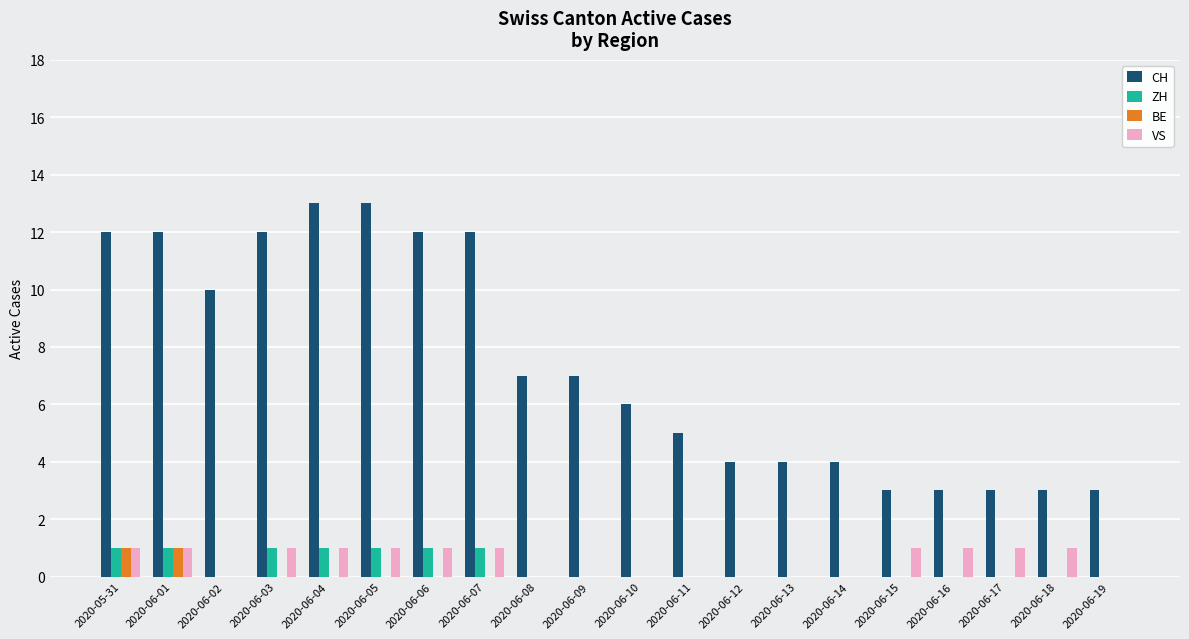

What are all the series names shown in the legend?

CH, ZH, BE, VS